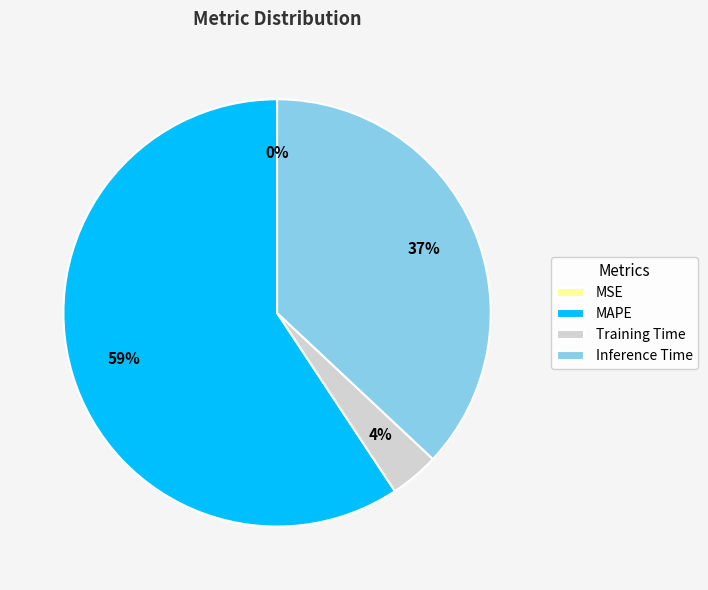

Does MAPE represent more than half of the total?

Yes